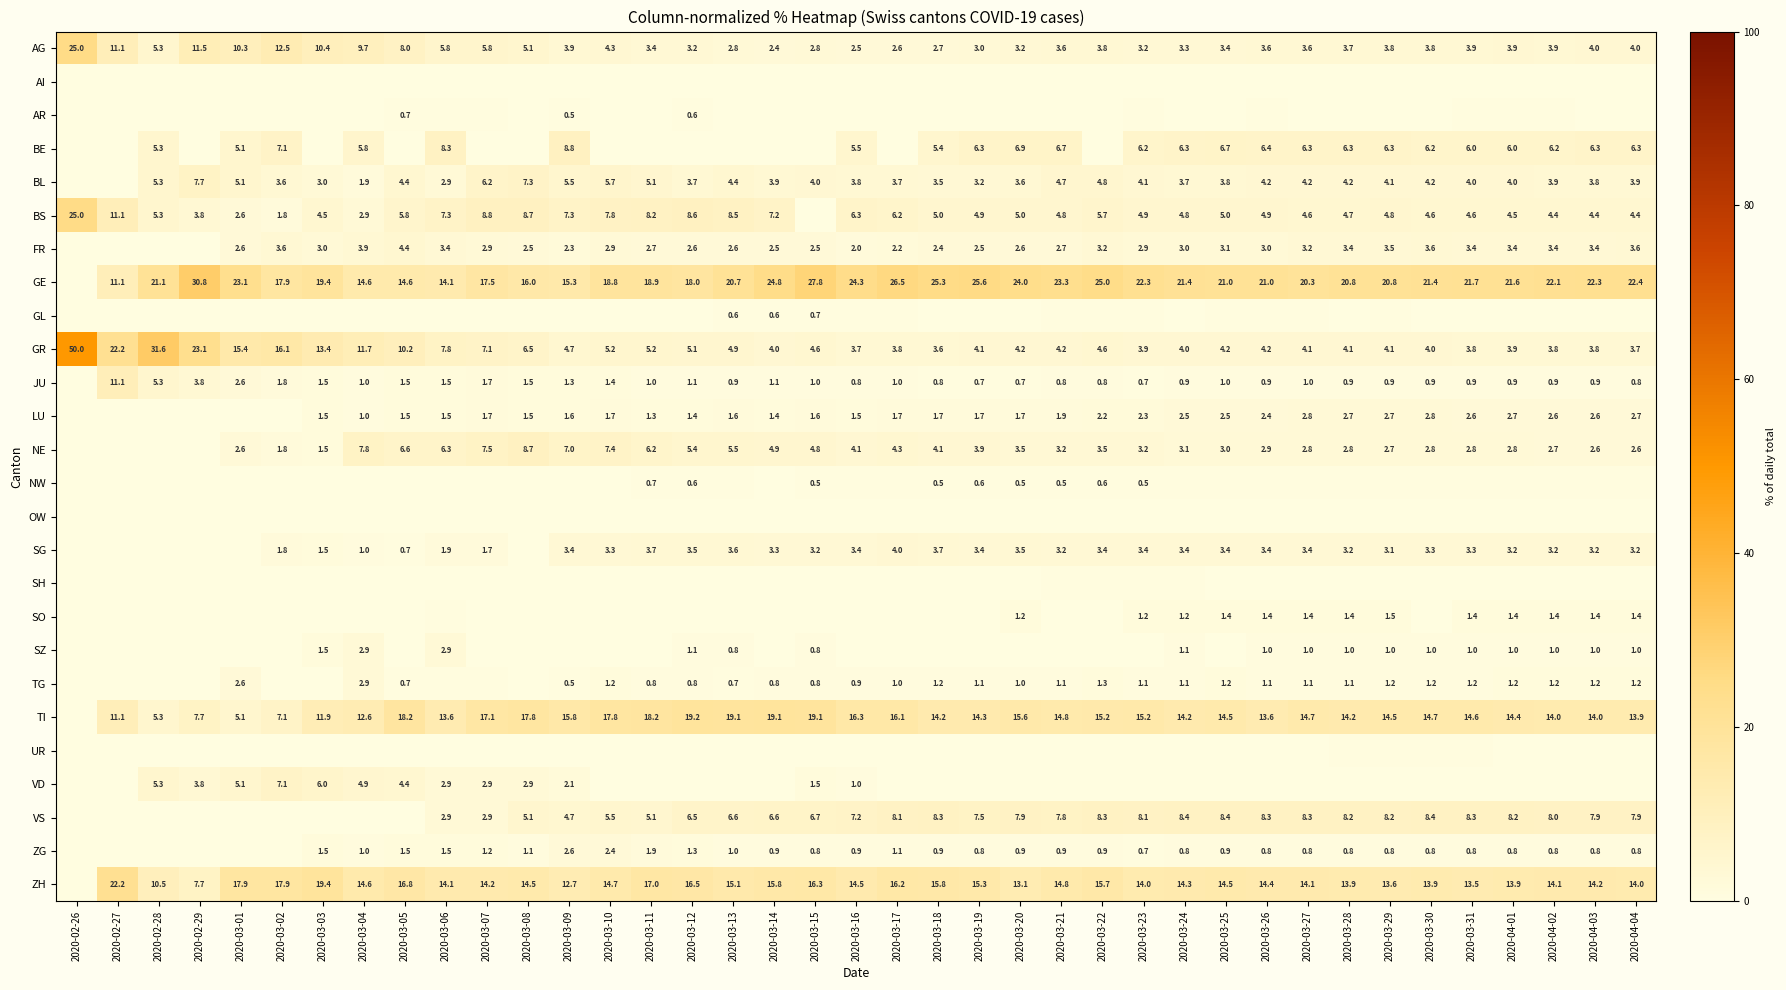

Is it true that SH equals 0.0 at 2020-03-09?

True